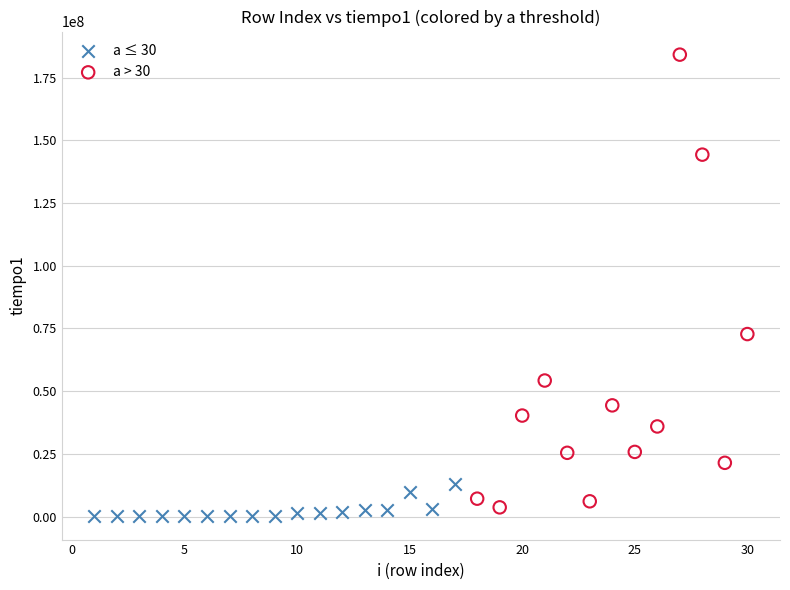

Which series has the widest spread of Y values?

a > 30